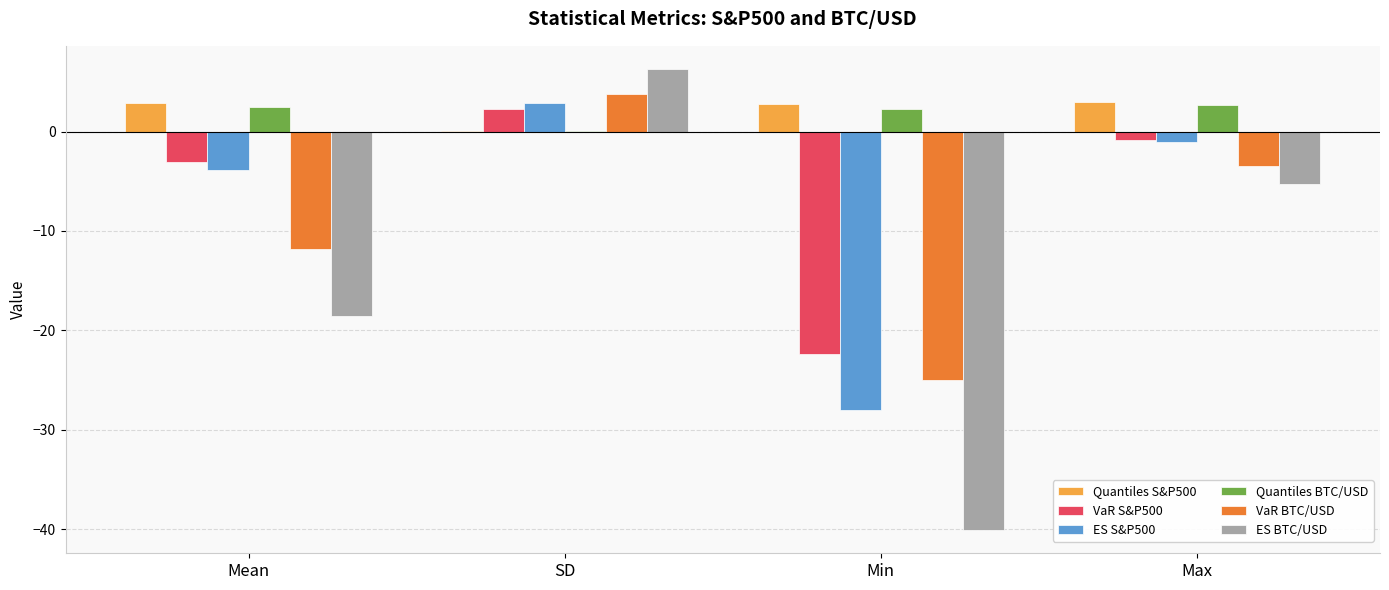

What are all the series names shown in the legend?

Quantiles S&P500, VaR S&P500, ES S&P500, Quantiles BTC/USD, VaR BTC/USD, ES BTC/USD